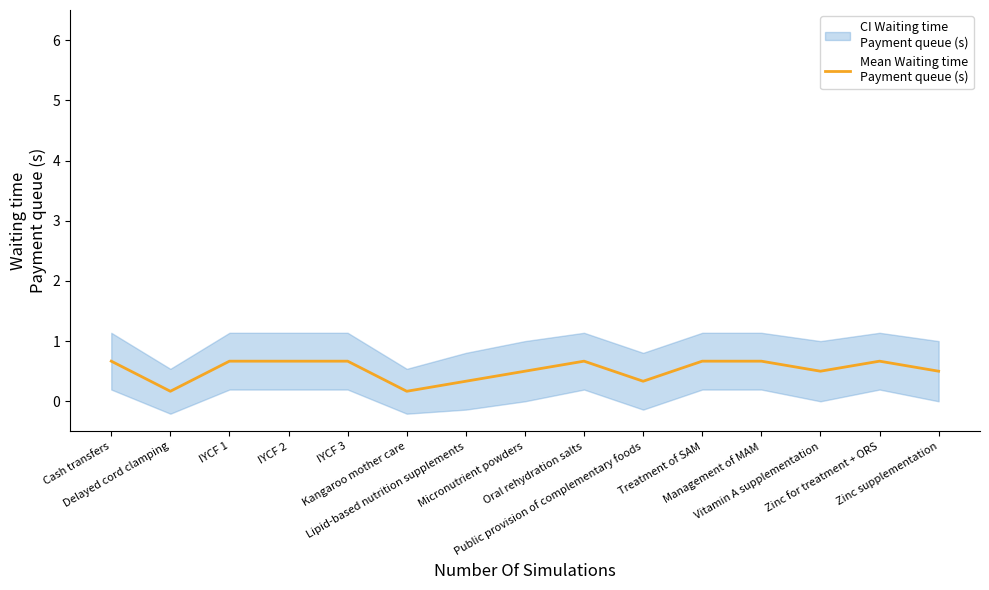

Rank the categories by value from highest to lowest.

Cash transfers, IYCF 1, IYCF 2, IYCF 3, Oral rehydration salts, Treatment of SAM, Management of MAM, Zinc for treatment + ORS, Micronutrient powders, Vitamin A supplementation, Zinc supplementation, Lipid-based nutrition supplements, Public provision of complementary foods, Delayed cord clamping, Kangaroo mother care